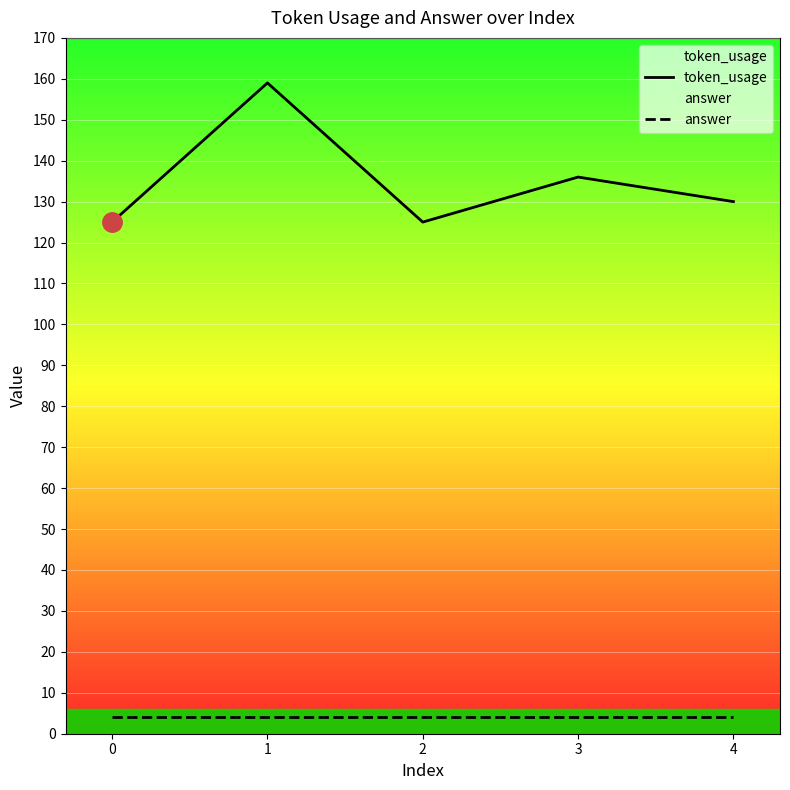

What is the average value of the token_usage series?

135